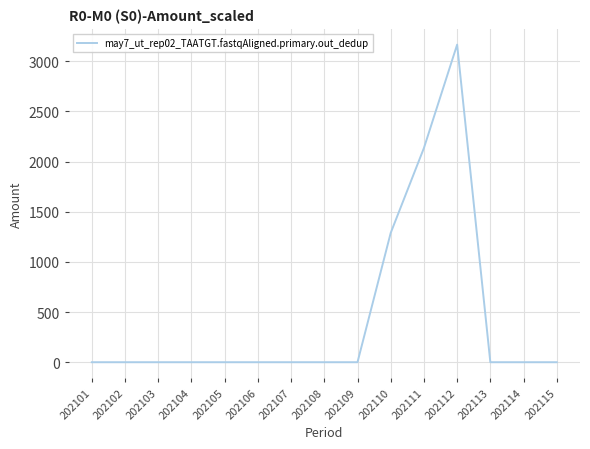

What is the greatest value displayed?

3165.7